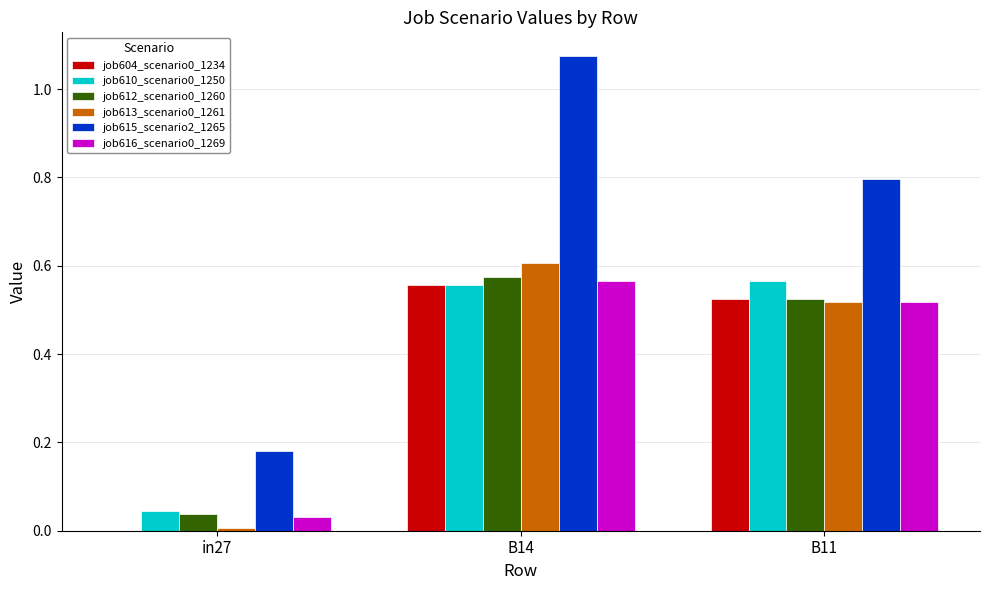

Does the chart contain stacked bars?

No